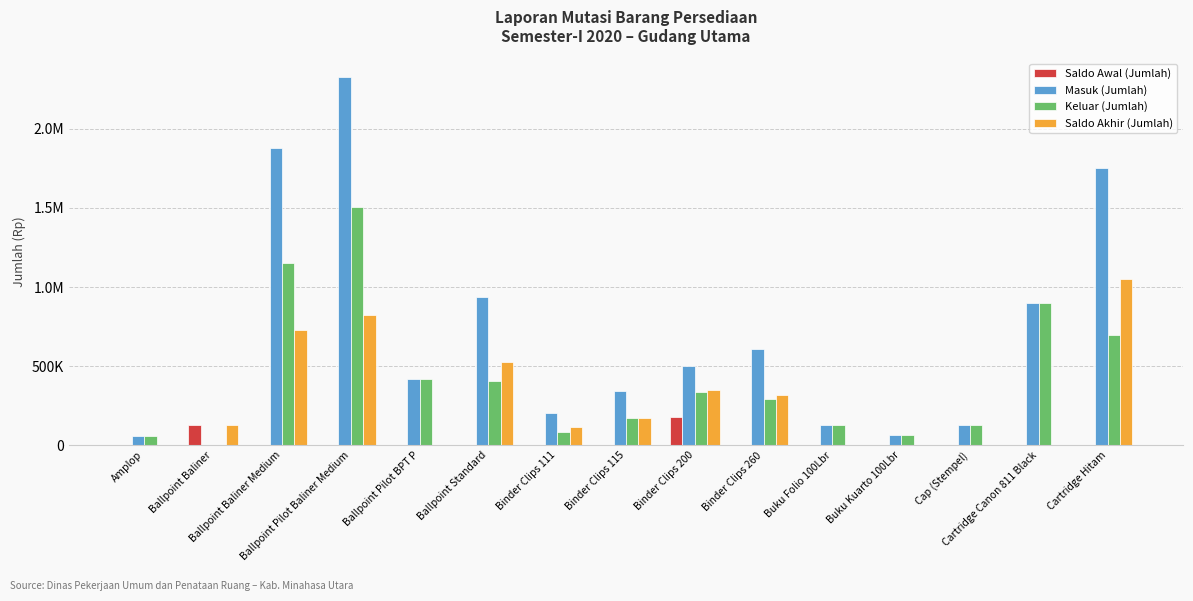

Which series has the largest total across all categories?

Masuk (Jumlah)